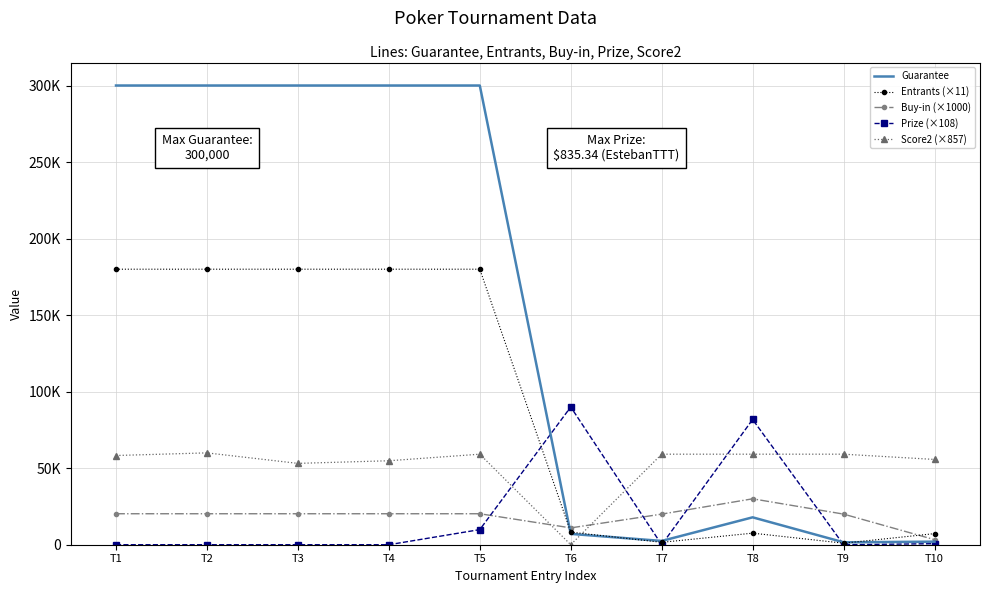

What are all the series names shown in the legend?

Guarantee, Entrants (×11), Buy-in (×1000), Prize (×108), Score2 (×857)